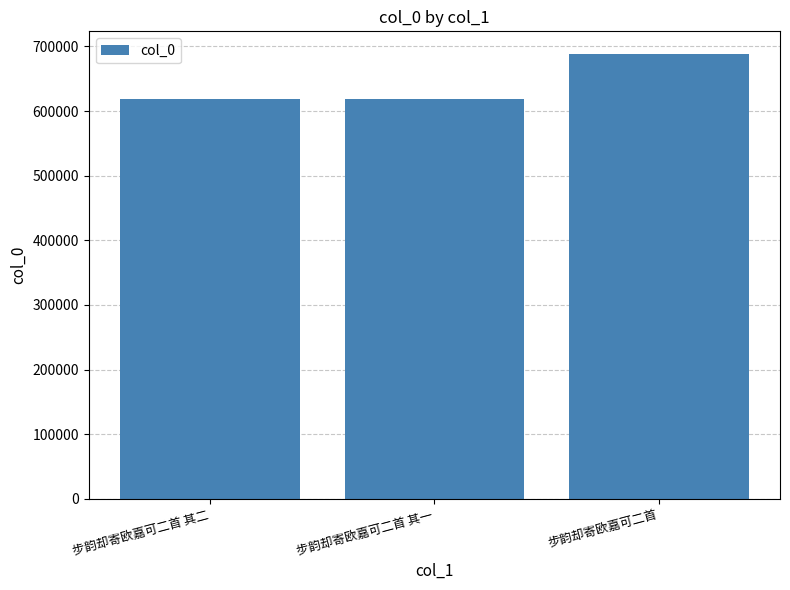

At which label is the value closest to 653626?

步韵却寄欧嘉可二首 其二